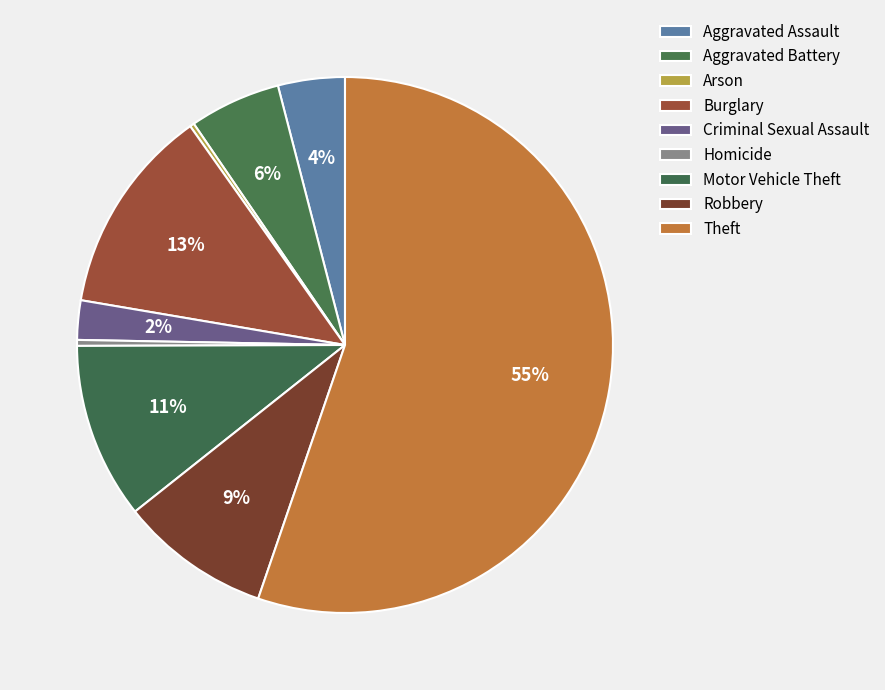

Rank the categories by value from lowest to highest.

Arson, Homicide, Criminal Sexual Assault, Aggravated Assault, Aggravated Battery, Robbery, Motor Vehicle Theft, Burglary, Theft